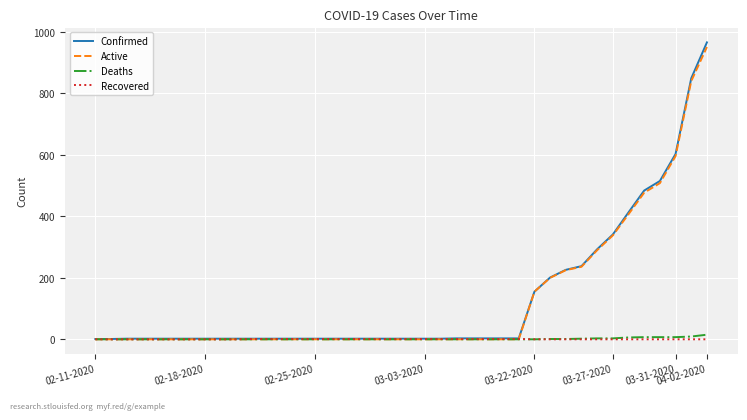

How many values in the Confirmed series are below 2?

2